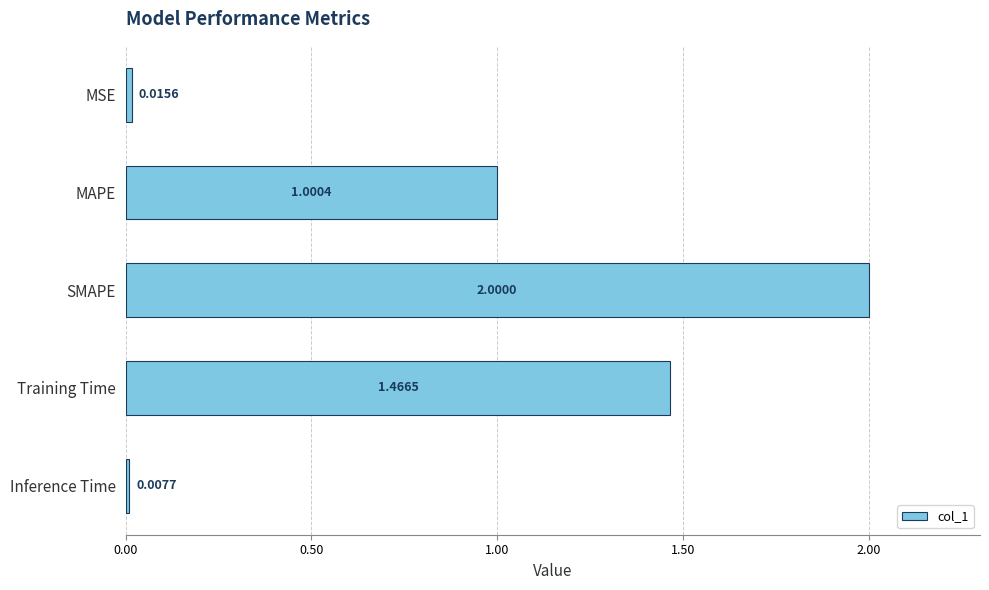

What is the label of the 4th bar from the bottom?

MAPE